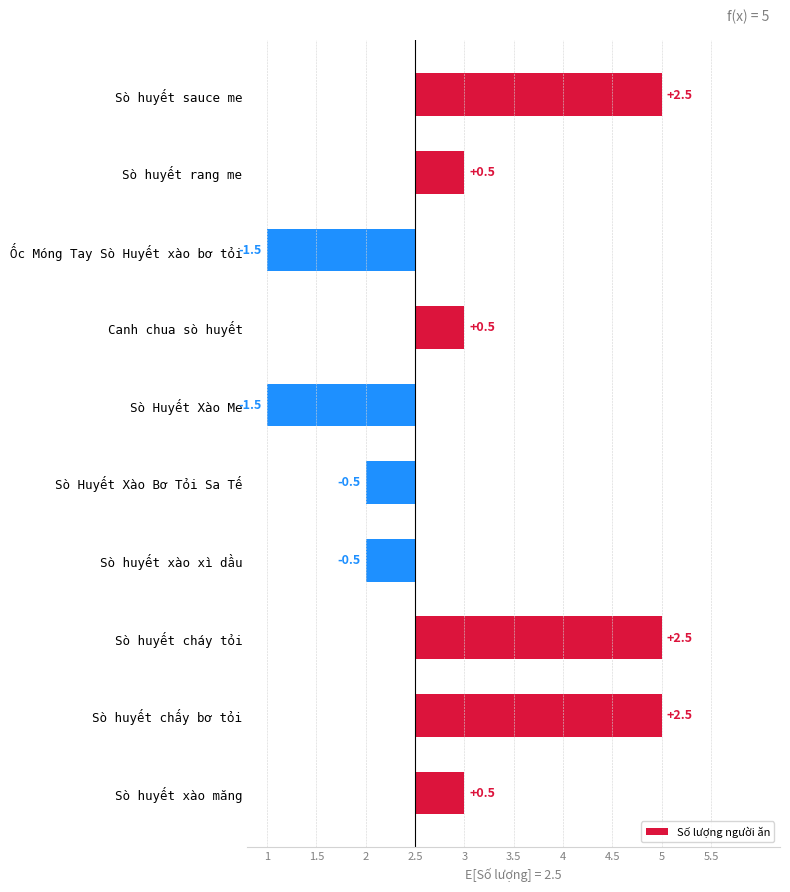

Does the chart contain any negative values?

Yes